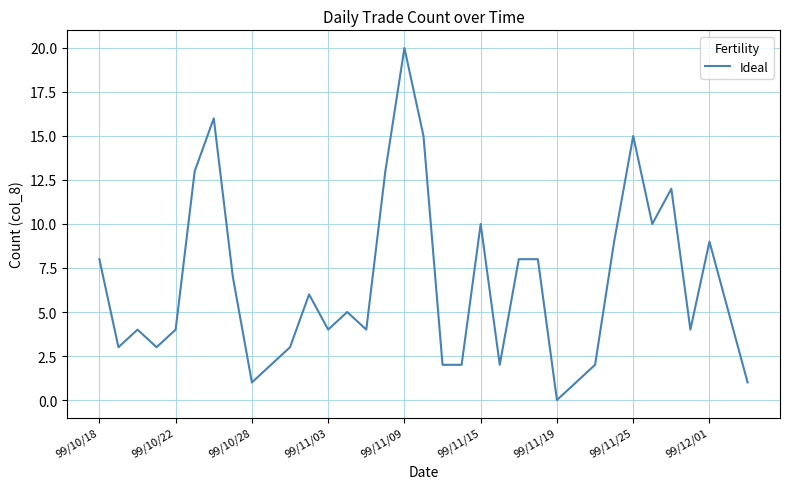

What is the maximum value shown in the chart?

20